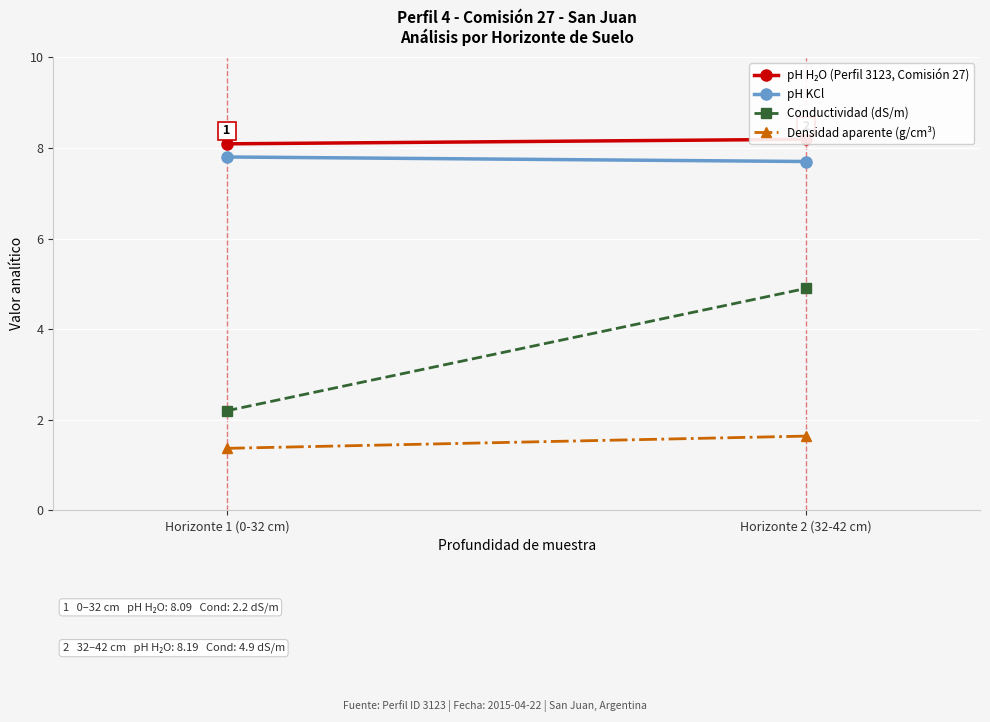

What is the minimum value shown in the chart?

1.4